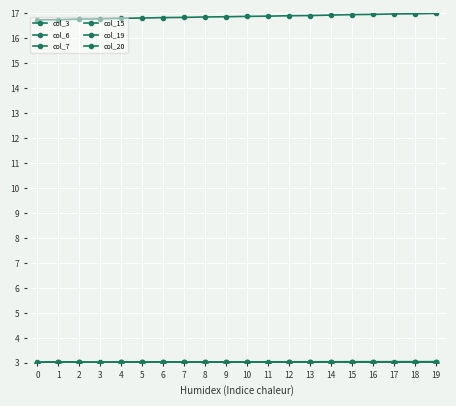

What is the value of the col_6 point at the 3rd from the left?

3.0